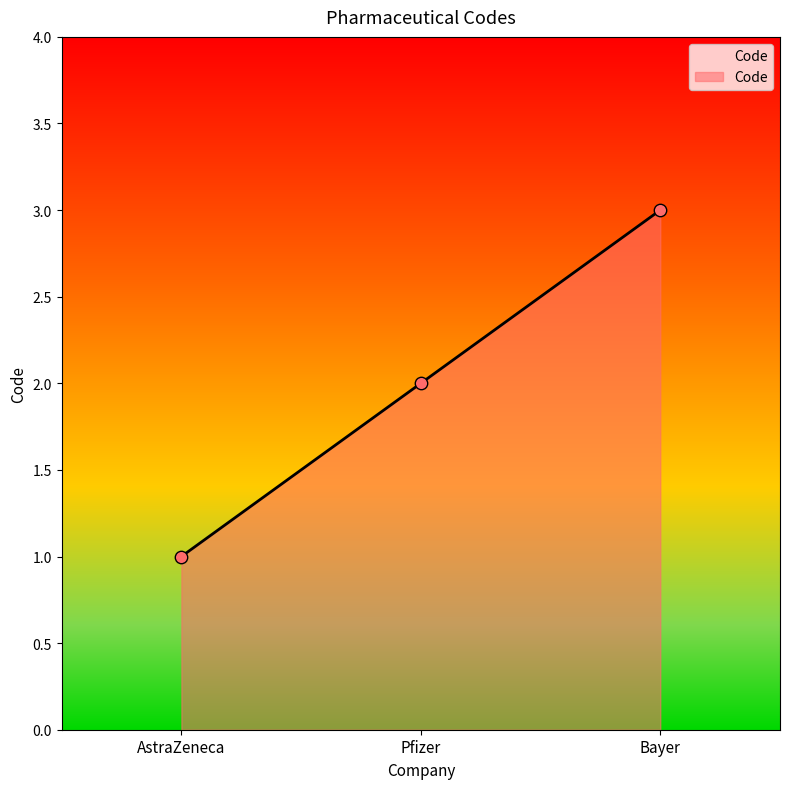

Between Pfizer and Bayer, which is larger?

Bayer